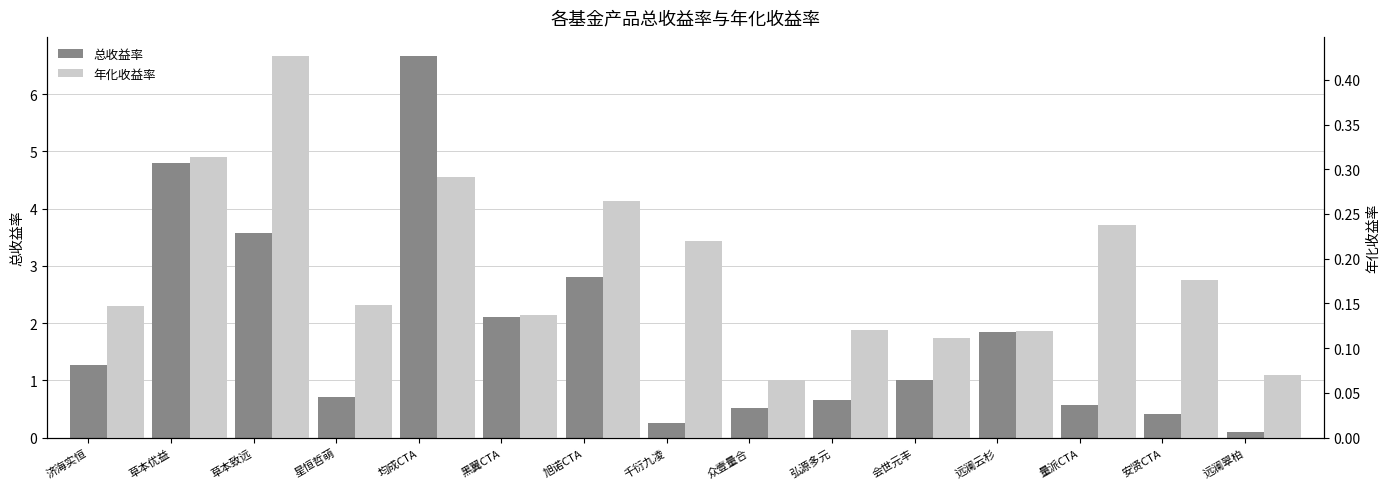

What is the difference between the maximum and minimum values in the 总收益率 series?

6.6